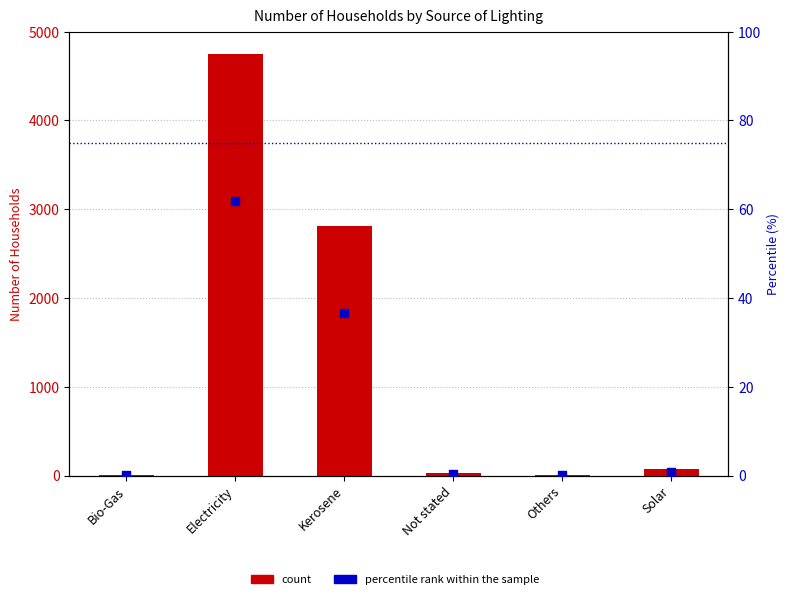

Which series contains the highest Y value?

count